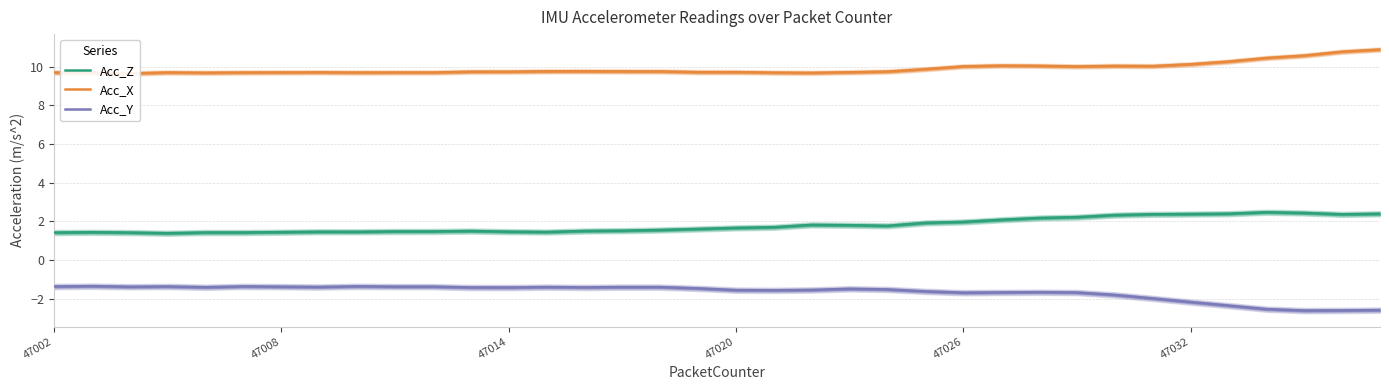

True or false: Acc_X and Acc_Y cross at least once.

False